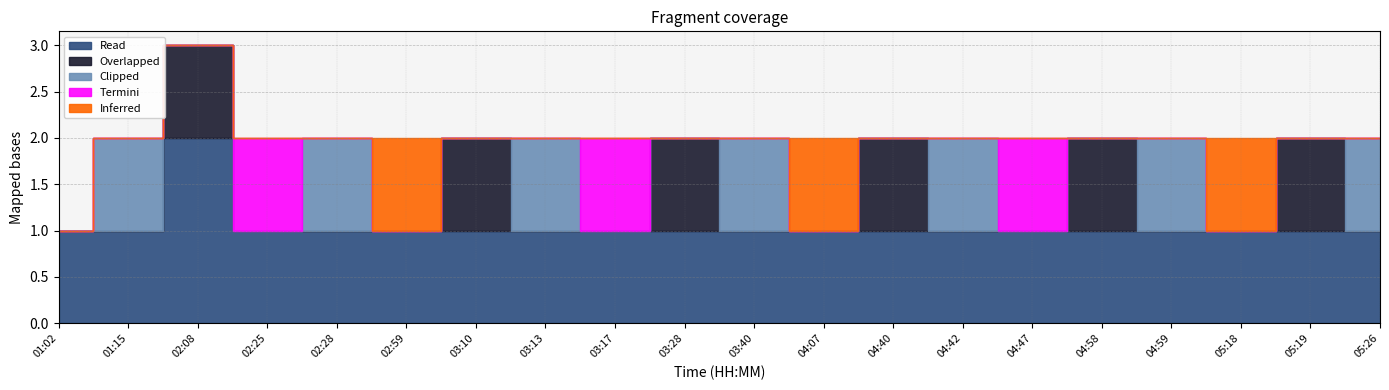

What is the highest value of the Inferred series?

1